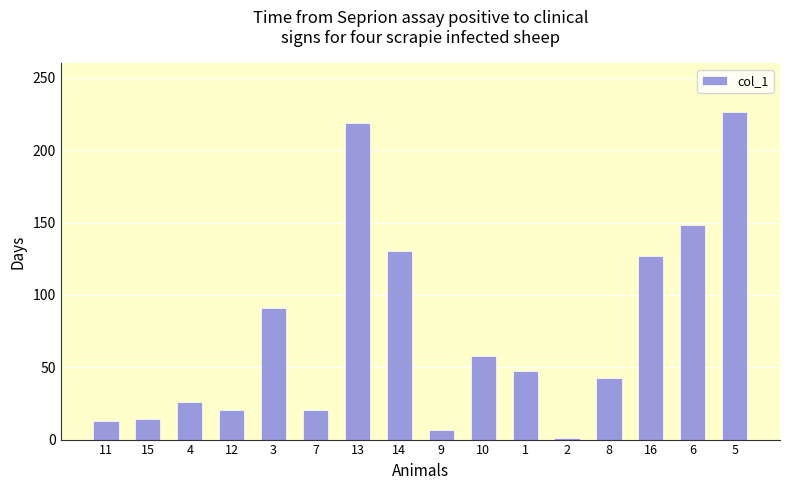

What is the change in value from 13 to 16?

-92.0